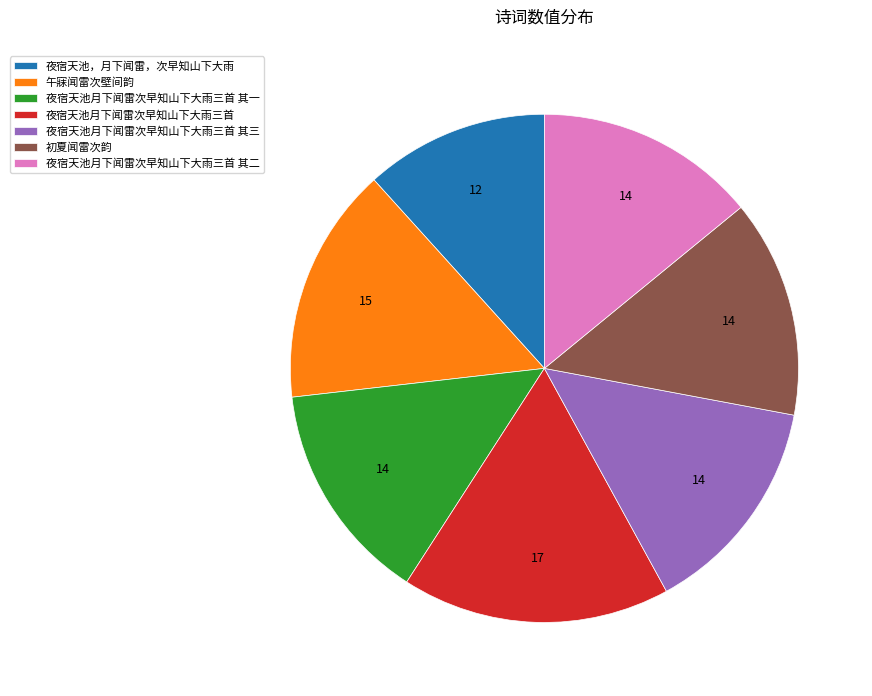

Do 夜宿天池月下闻雷次早知山下大雨三首 其三 and 夜宿天池月下闻雷次早知山下大雨三首 其二 together represent more than half of the pie?

No